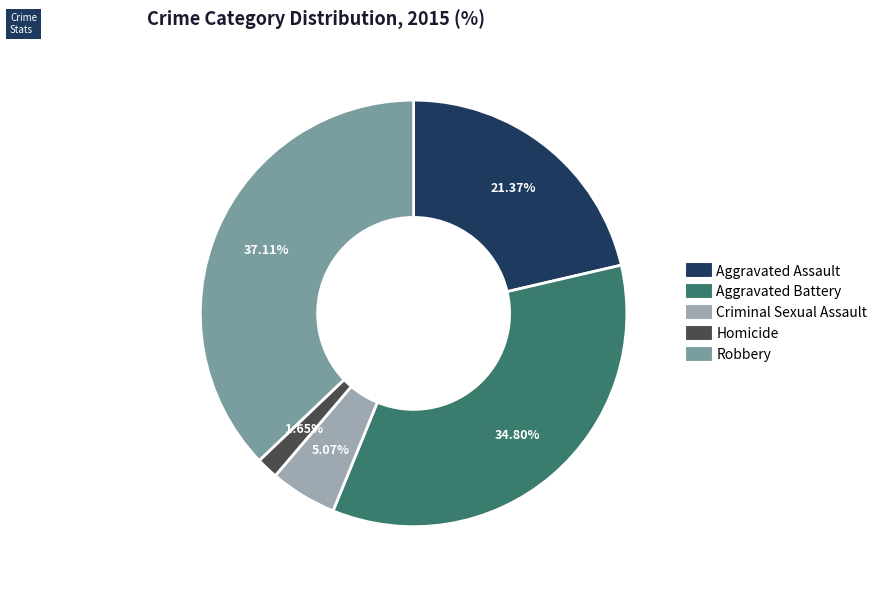

The Robbery slice represents 49% of the pie. True or false?

False